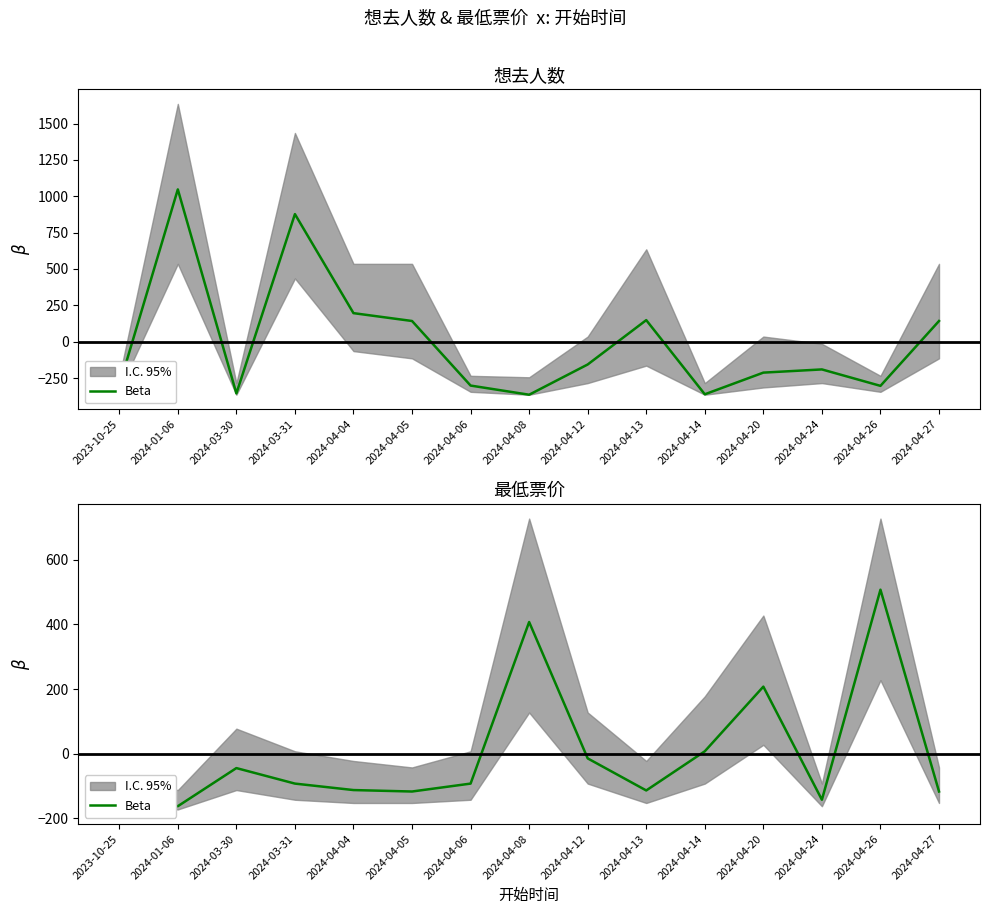

Which category has the highest value across all series?

2024-04-26